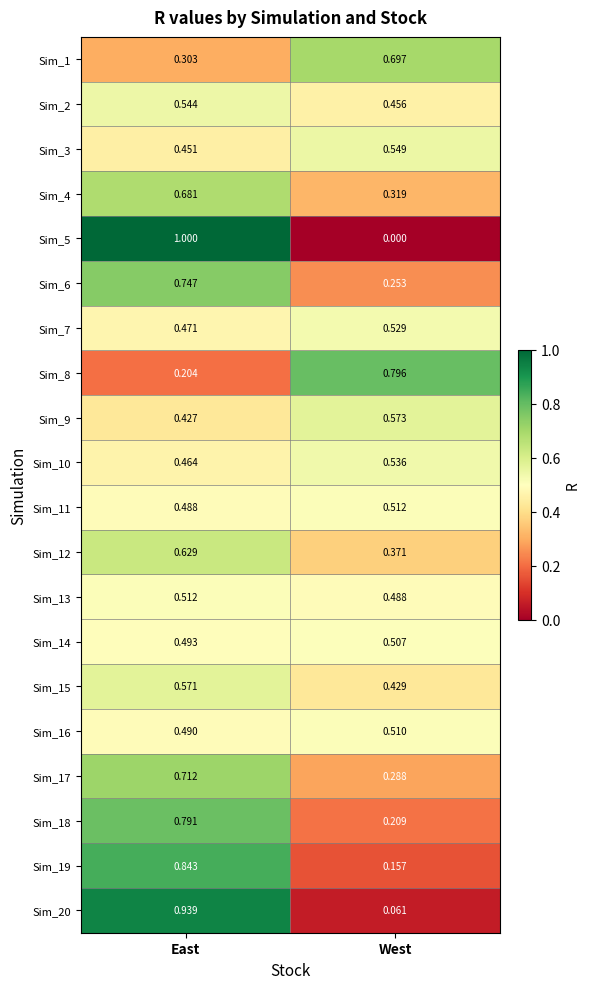

Is the value of Sim_4 at East greater than the value of Sim_6 at East?

No